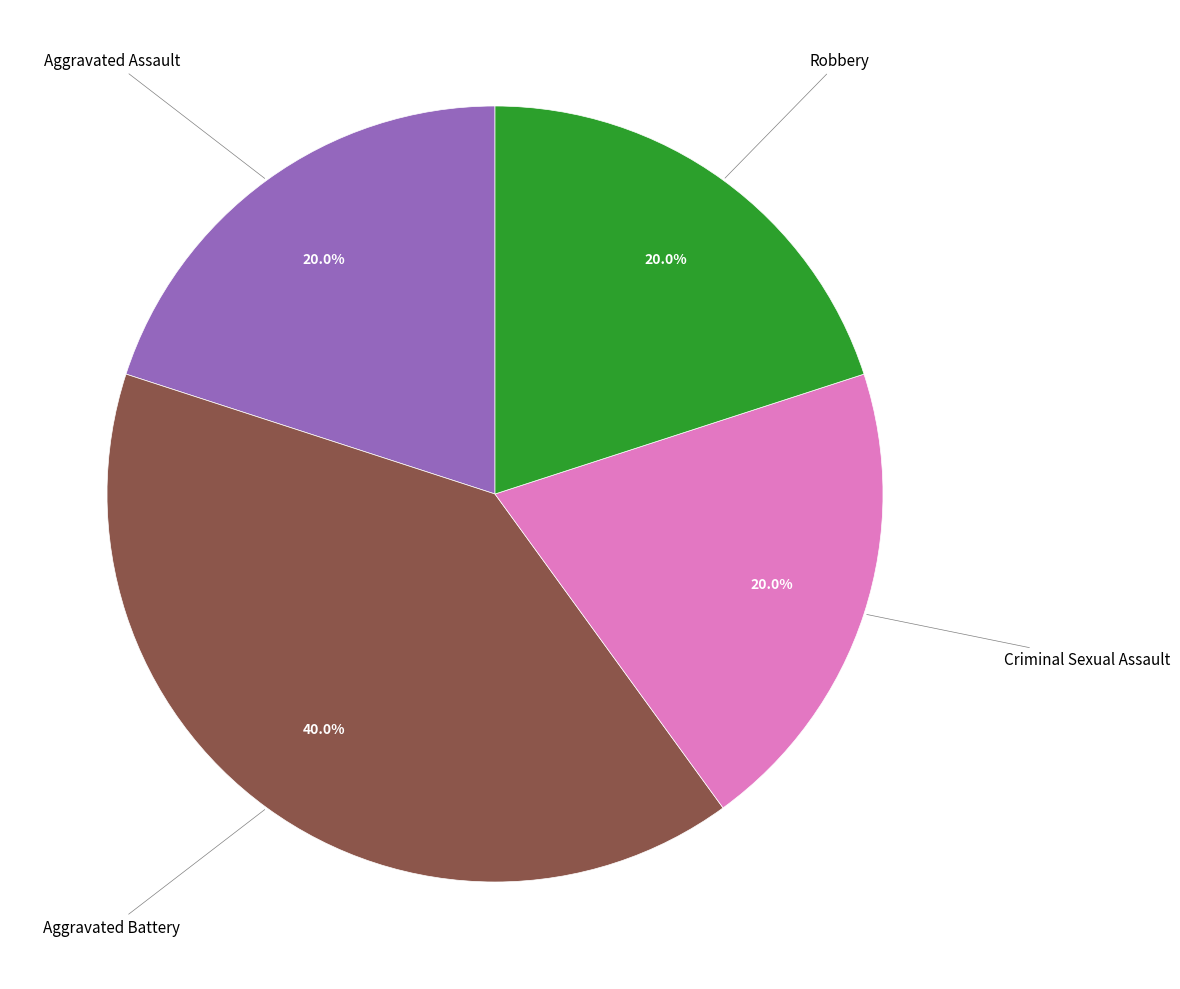

To the nearest percent, what is the average slice percentage?

25%